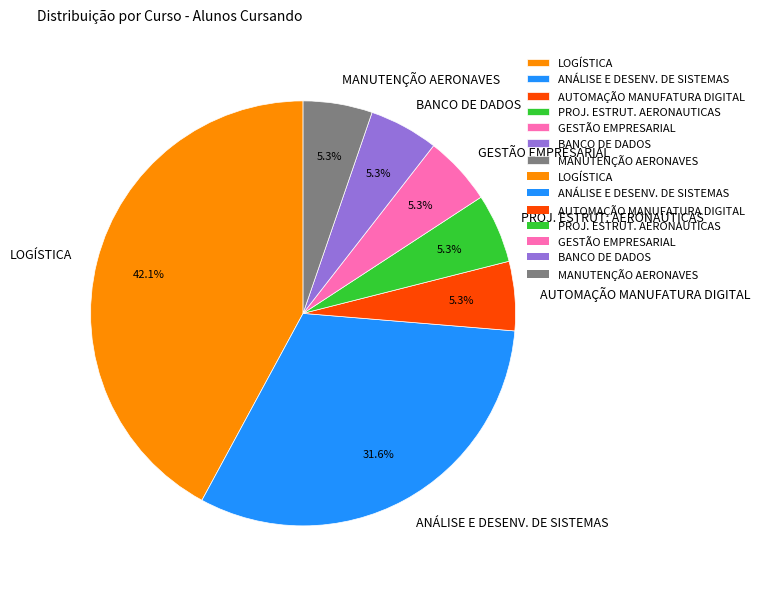

To the nearest percent, what percentage of the pie is AUTOMAÇÃO MANUFATURA DIGITAL?

5%